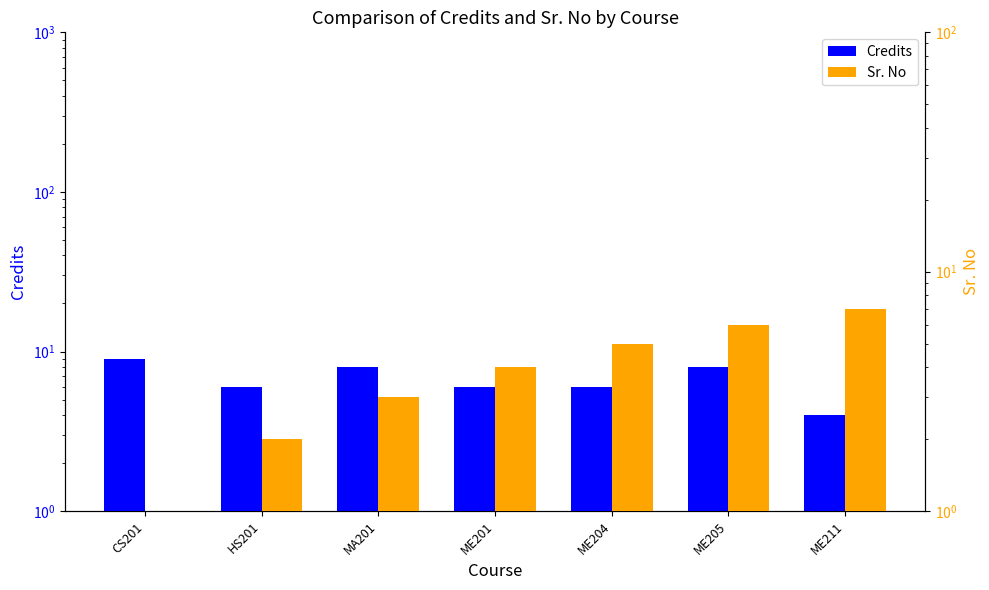

Reading left to right, list all the values displayed in this chart.

Credits: CS201=9	HS201=6	MA201=8	ME201=6	ME204=6	ME205=8	ME211=4
Sr. No: CS201=1	HS201=2	MA201=3	ME201=4	ME204=5	ME205=6	ME211=7